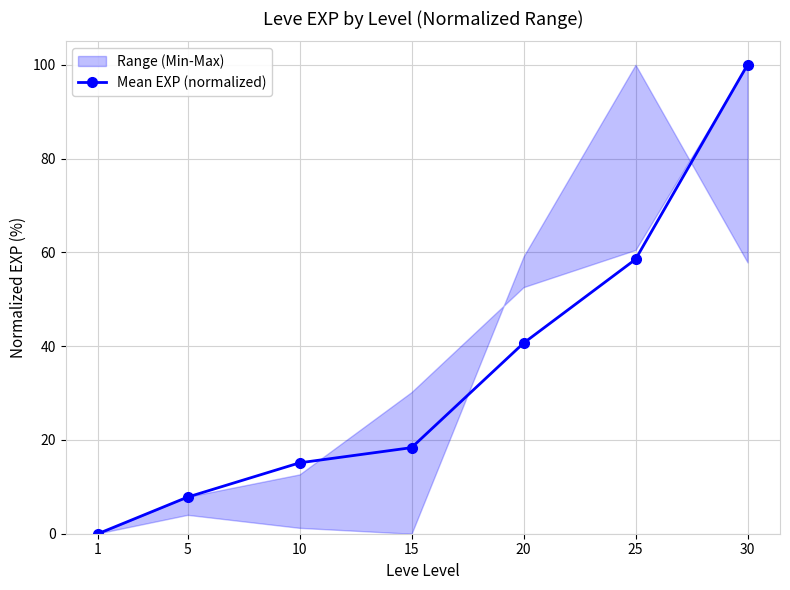

Is it true that the value at 10 is 15.1?

True